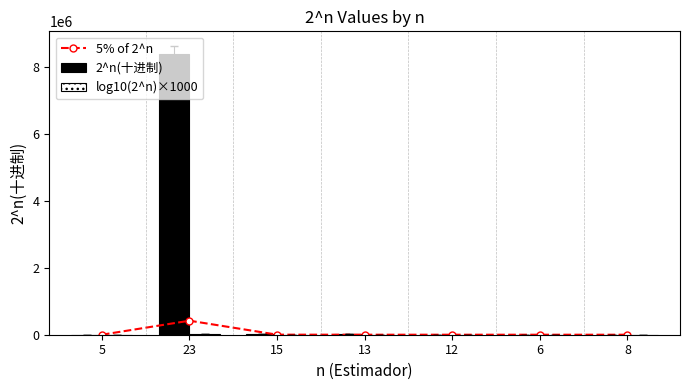

List the labels in order of 5% of 2^n value, largest first.

23, 15, 13, 12, 8, 6, 5